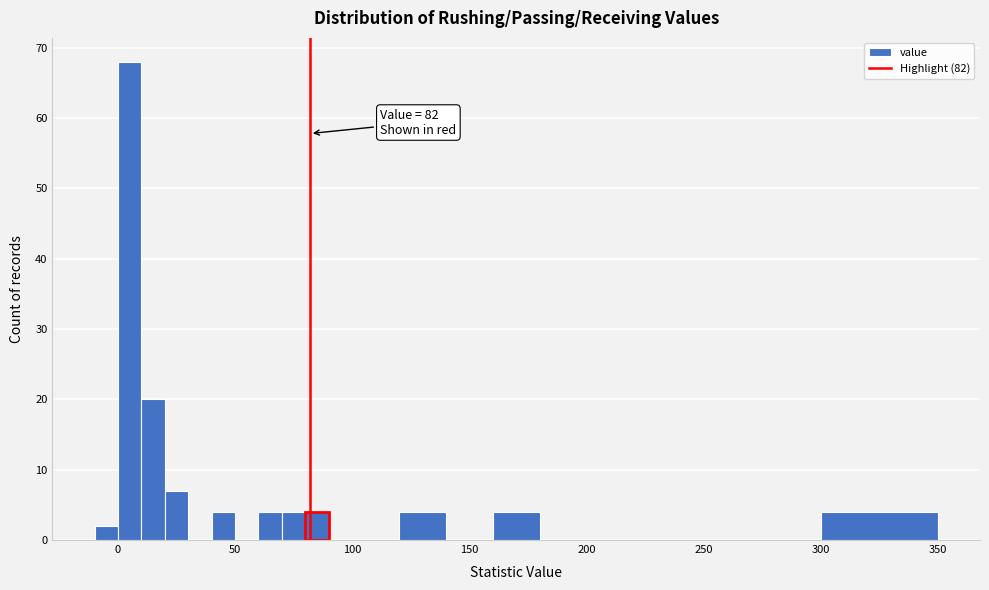

Around what value on the x-axis is the tallest bar? Give the approximate position of its centre, as read against the axis.

5